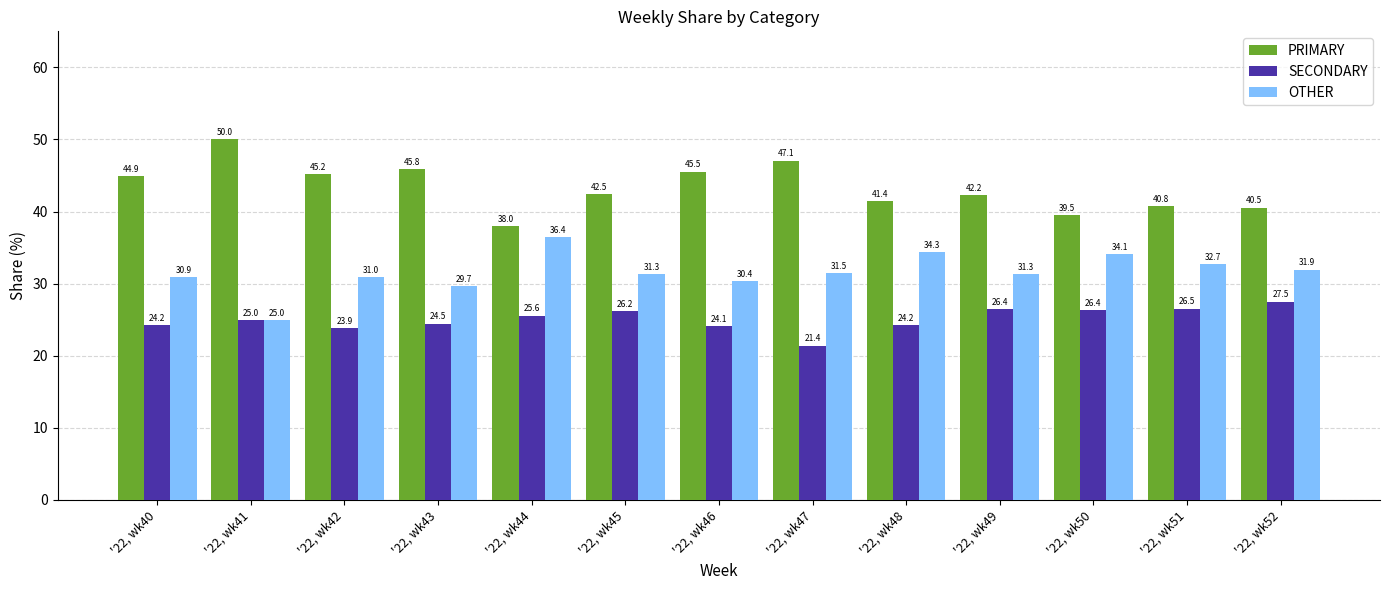

What is the sum of all OTHER values?

410.6